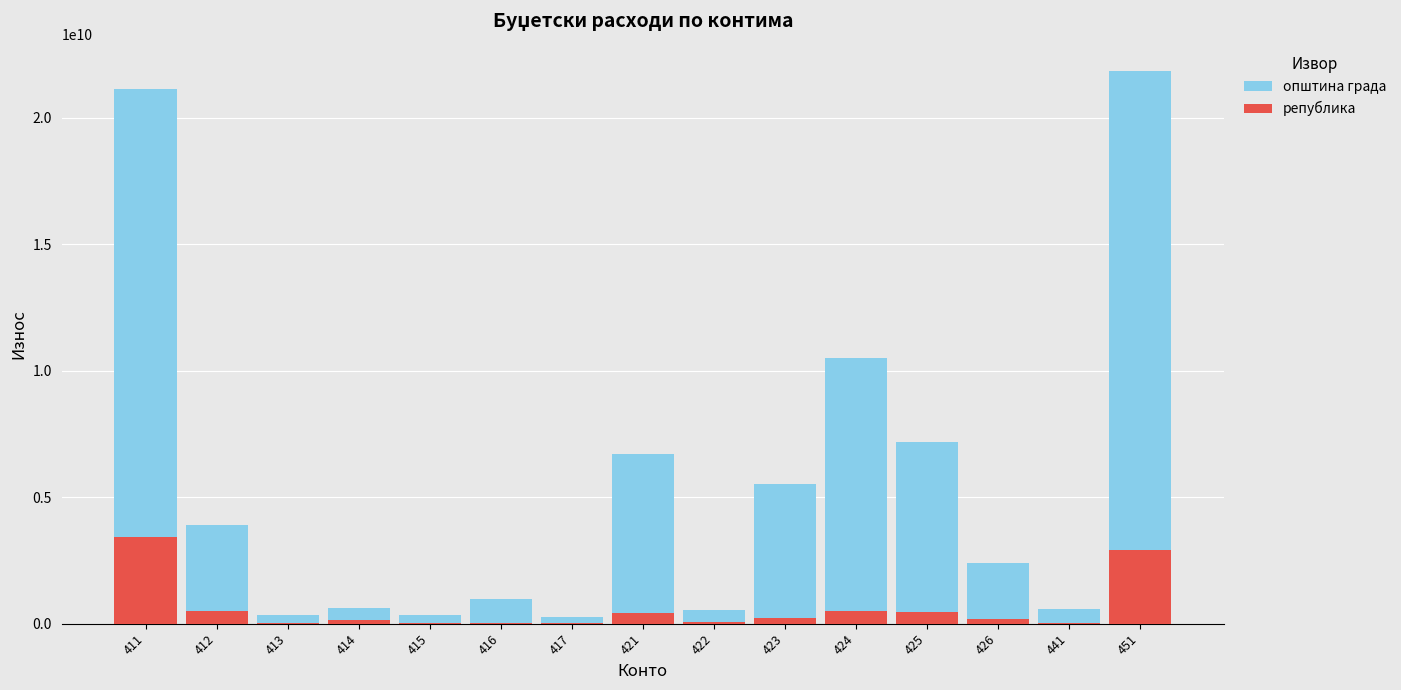

What are all the series names shown in the legend?

општина града, република